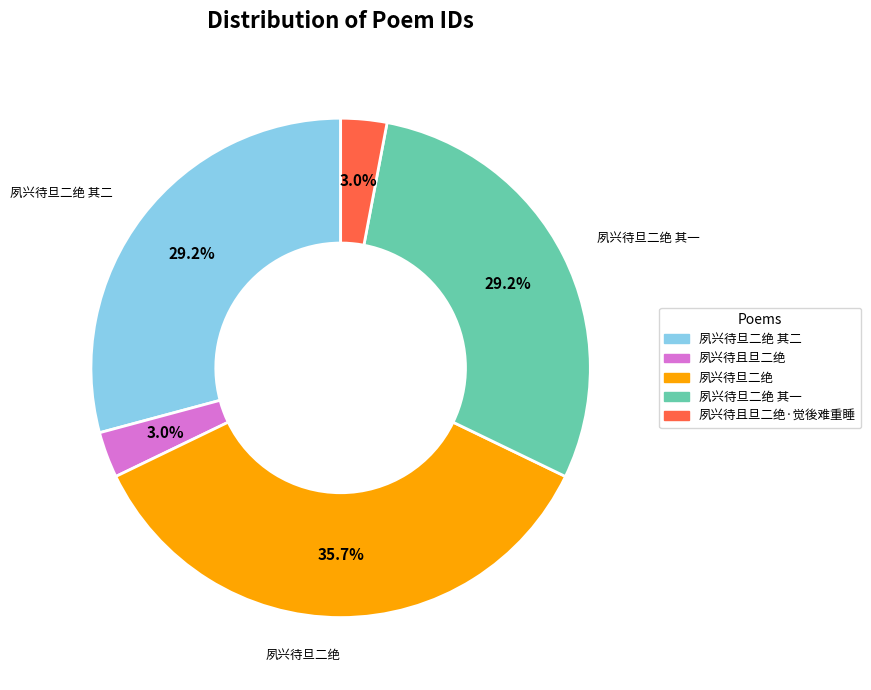

Is there any slice that represents more than half of the pie?

No